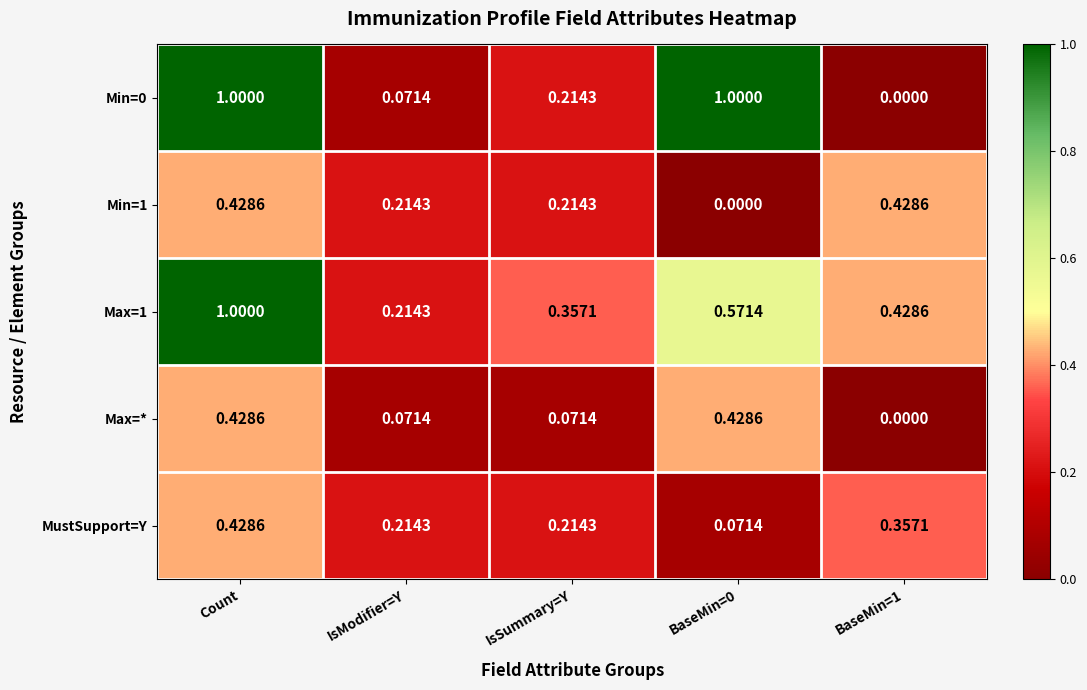

Is the value of Max=1 at IsSummary=Y greater than the value of Min=0 at BaseMin=1?

Yes